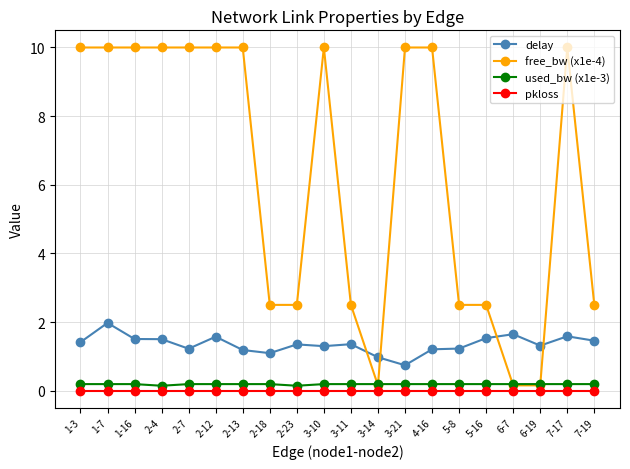

What are all the series names shown in the legend?

delay, free_bw (x1e-4), used_bw (x1e-3), pkloss